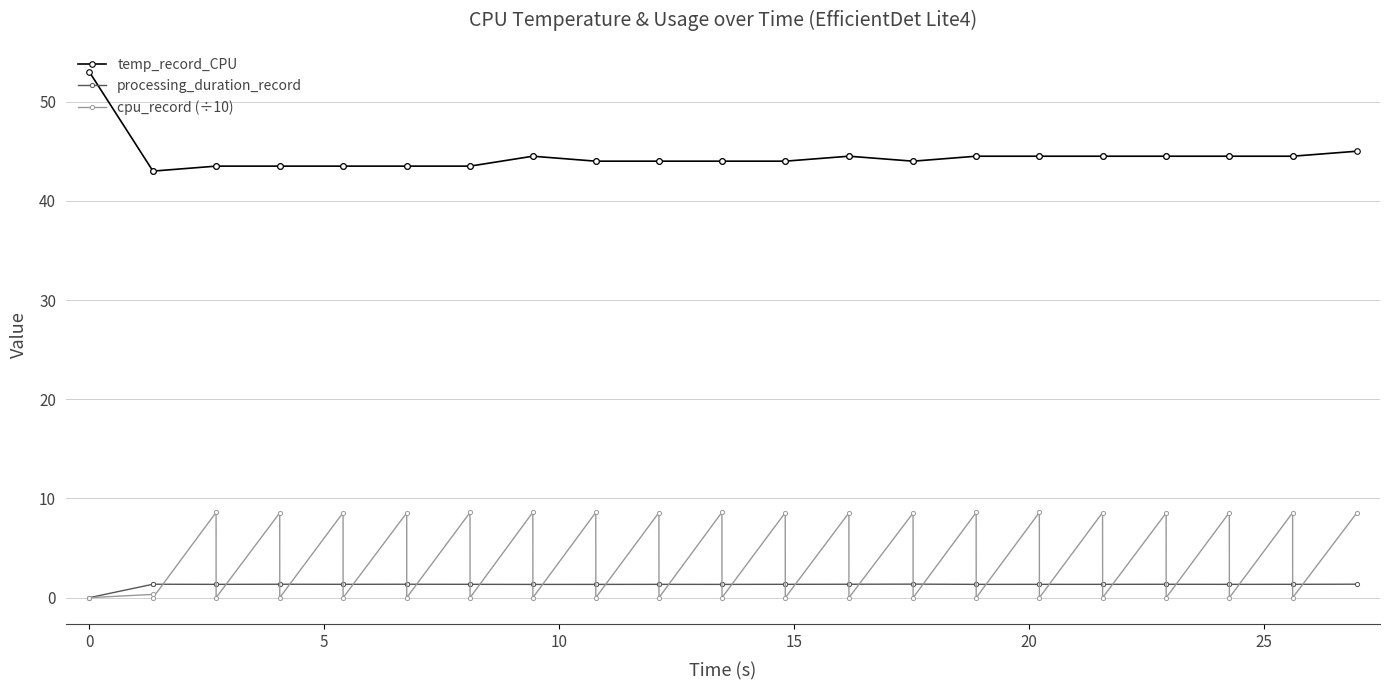

At how many categories does at least one series exceed 23?

40